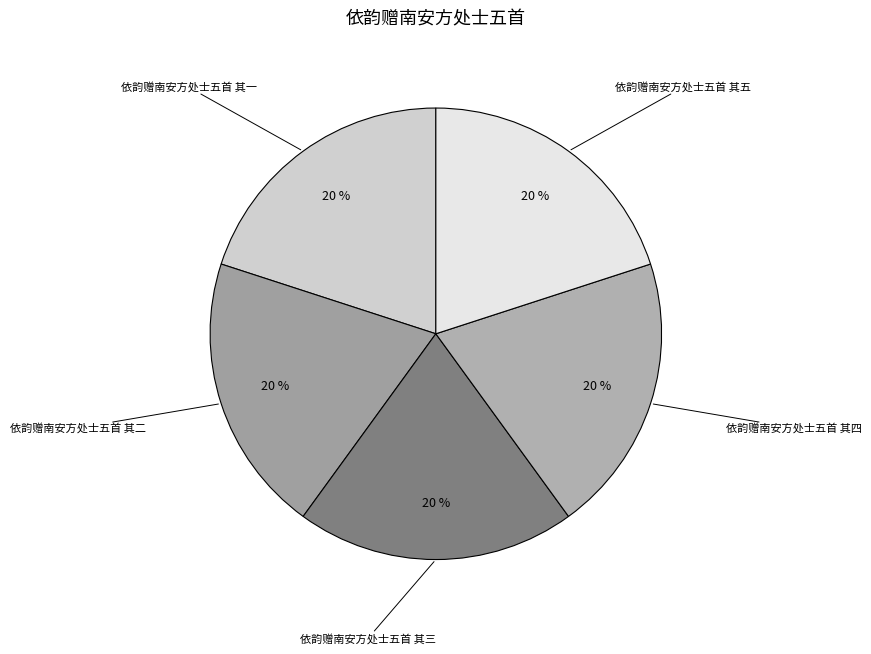

What is the smallest slice in the pie chart?

依韵赠南安方处士五首 其一